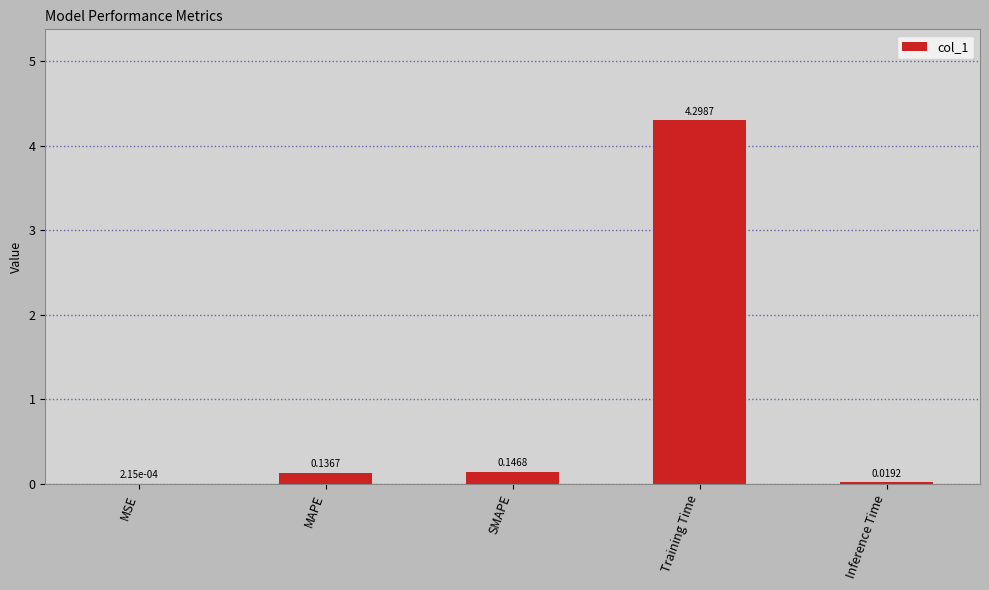

How many series are shown in this chart?

1